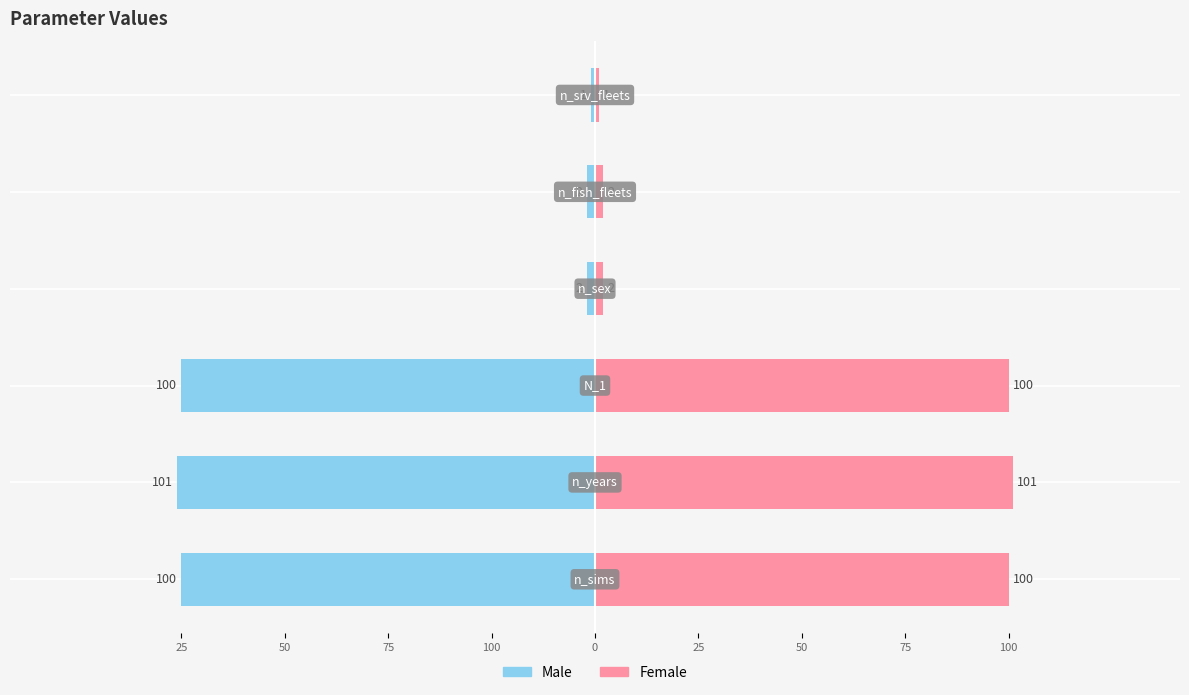

Does the chart contain any negative values?

Yes